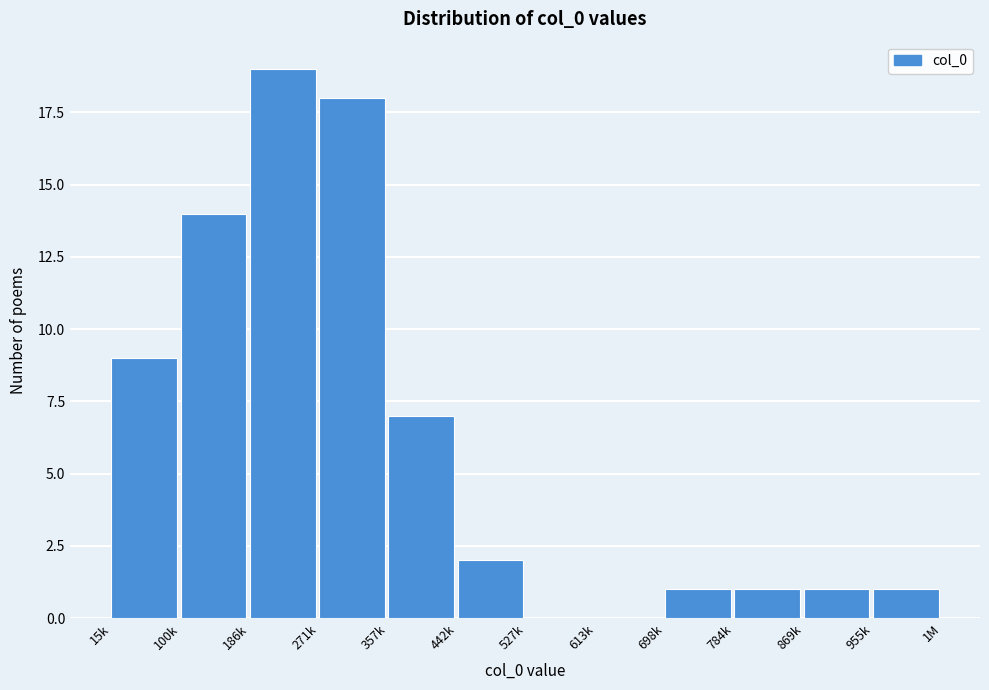

Reading right to left, transcribe all the data shown in this chart.

955k=1	869k=1	784k=1	698k=1	613k=0	527k=0	442k=2	357k=7	271k=18	186k=19	100k=14	15k=9